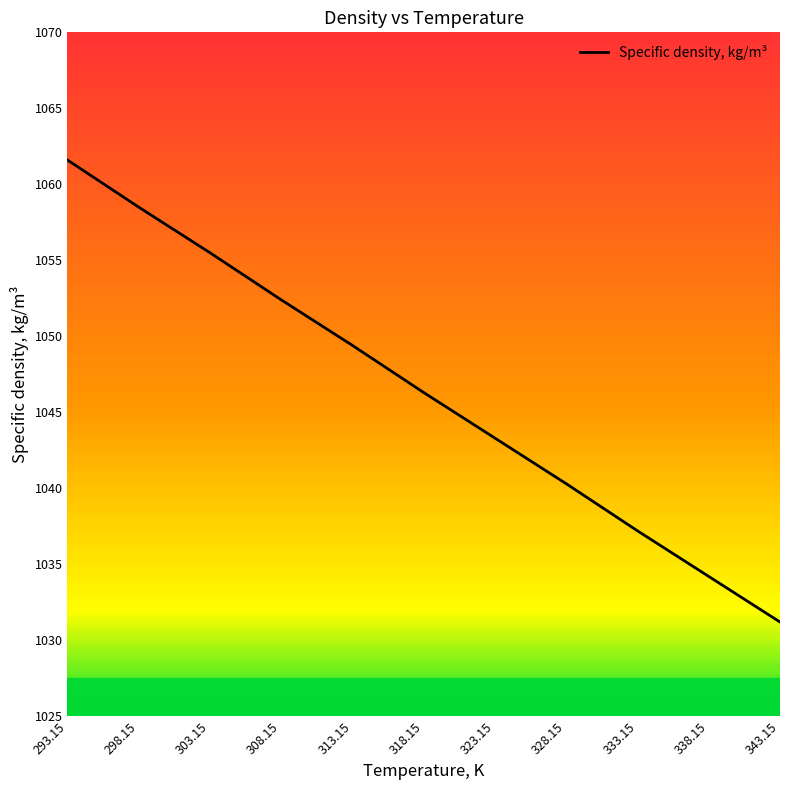

What is the approximate value at 328.15?

1040.3